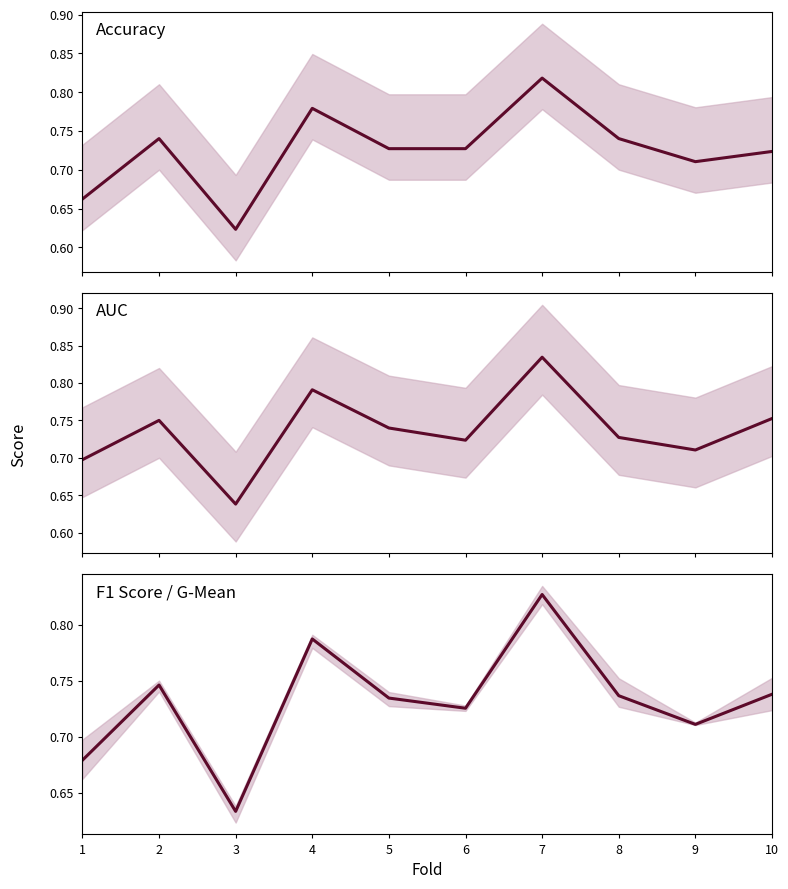

What is the difference between the maximum and minimum values in the AUC series?

0.2